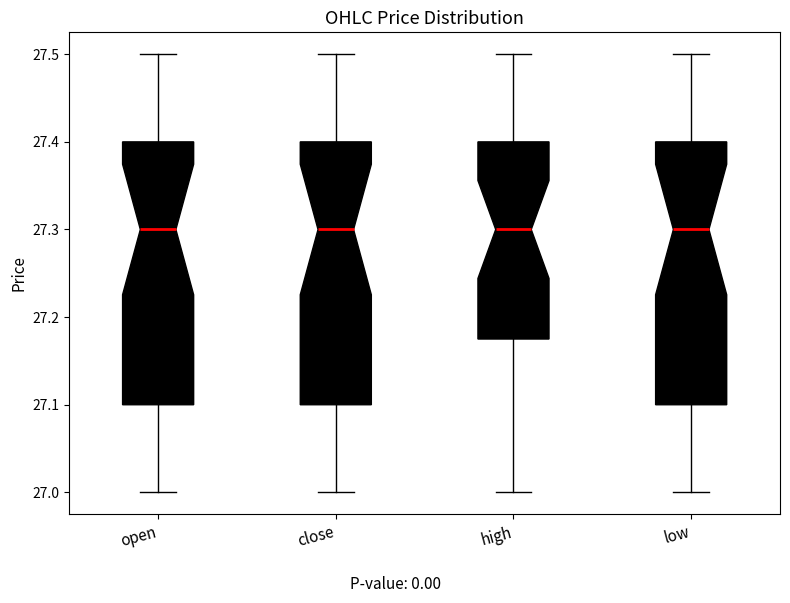

Reading left to right, transcribe this box plot: for each box, give where its median line is, the range the box spans, and where its two whiskers end, as read against the y-axis. The values are not printed on the chart, so give them approximately, as read against the axis.

open: median 27.30, box 27.10 to 27.40, whiskers 27.00 to 27.50
close: median 27.30, box 27.10 to 27.40, whiskers 27.00 to 27.50
high: median 27.30, box 27.18 to 27.40, whiskers 27.00 to 27.50
low: median 27.30, box 27.10 to 27.40, whiskers 27.00 to 27.50